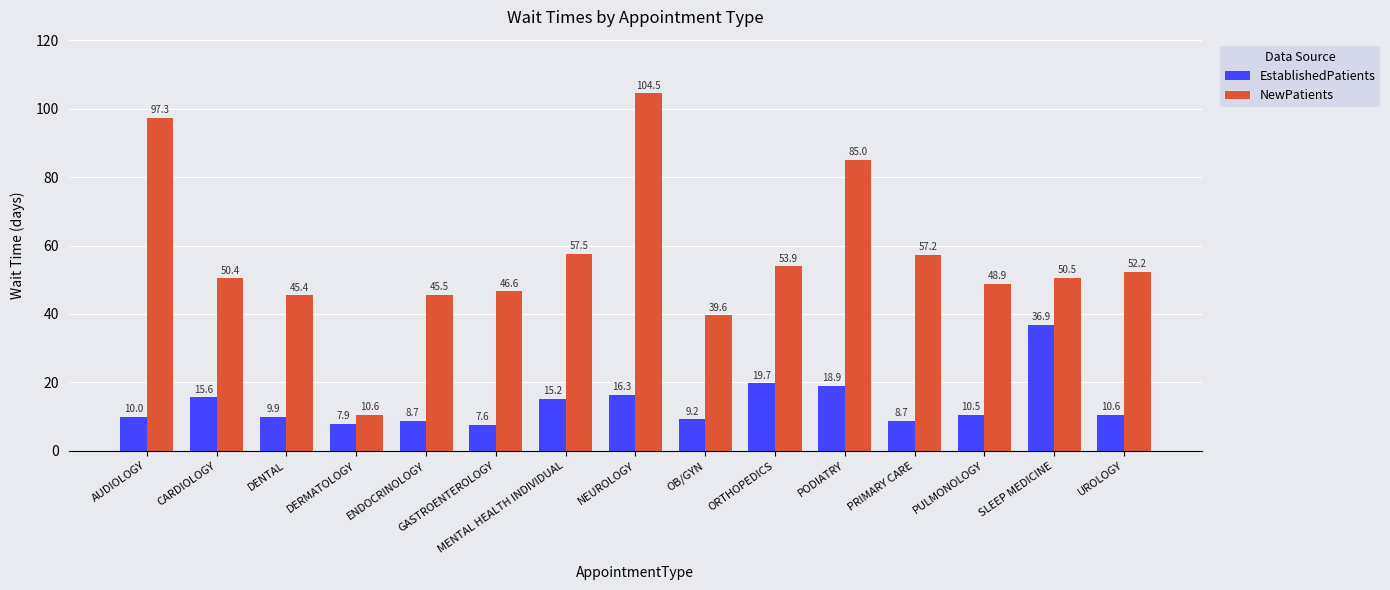

What is the sum of the EstablishedPatients values at CARDIOLOGY and AUDIOLOGY?

25.6